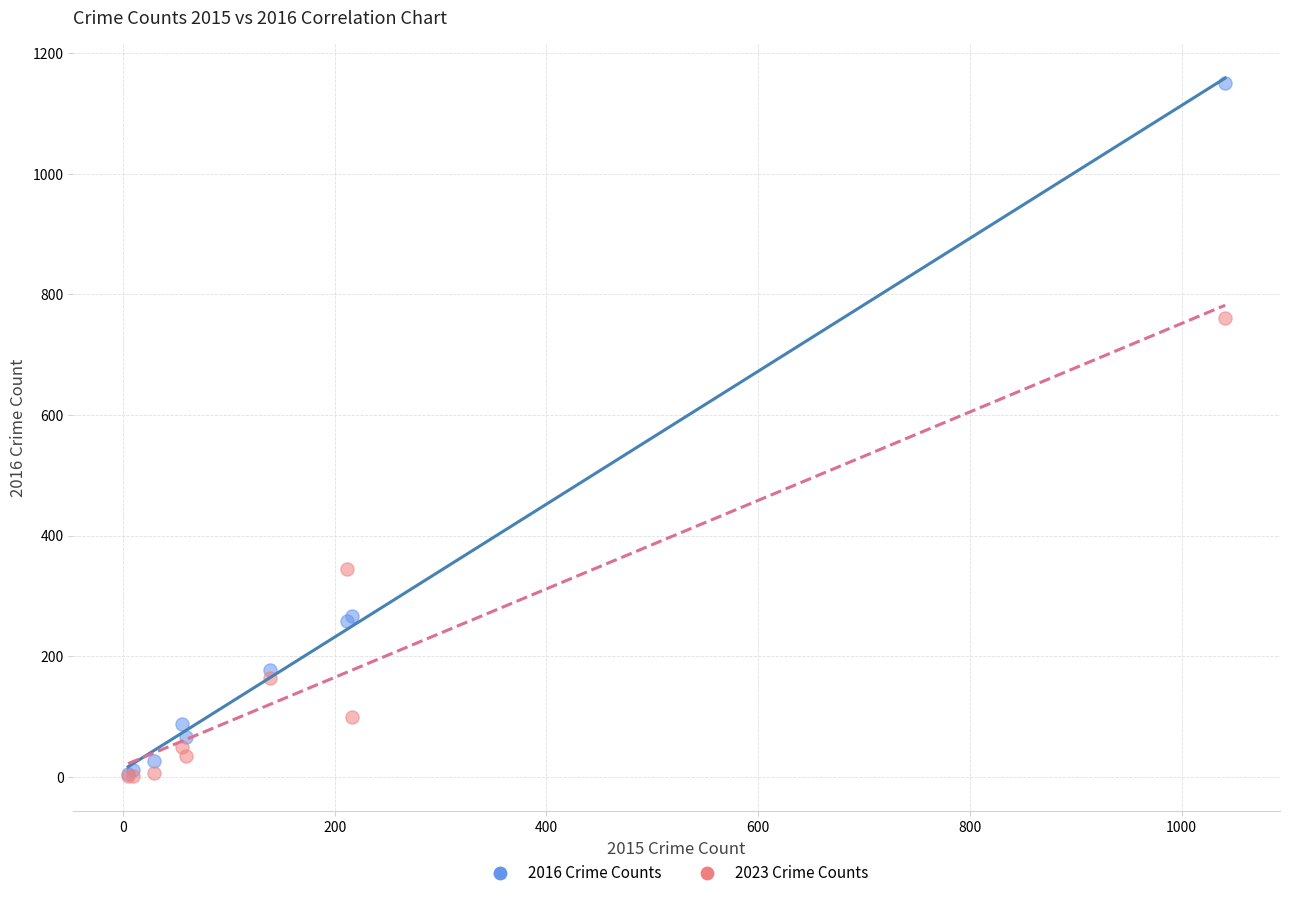

What are all the series names shown in the legend?

2016 Crime Counts, 2023 Crime Counts